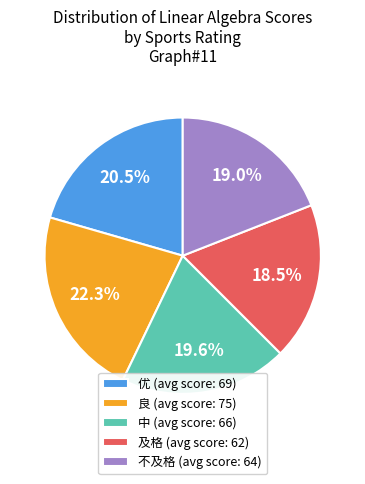

What percentage is NOT represented by 良 (avg score: 75)?

77.7%